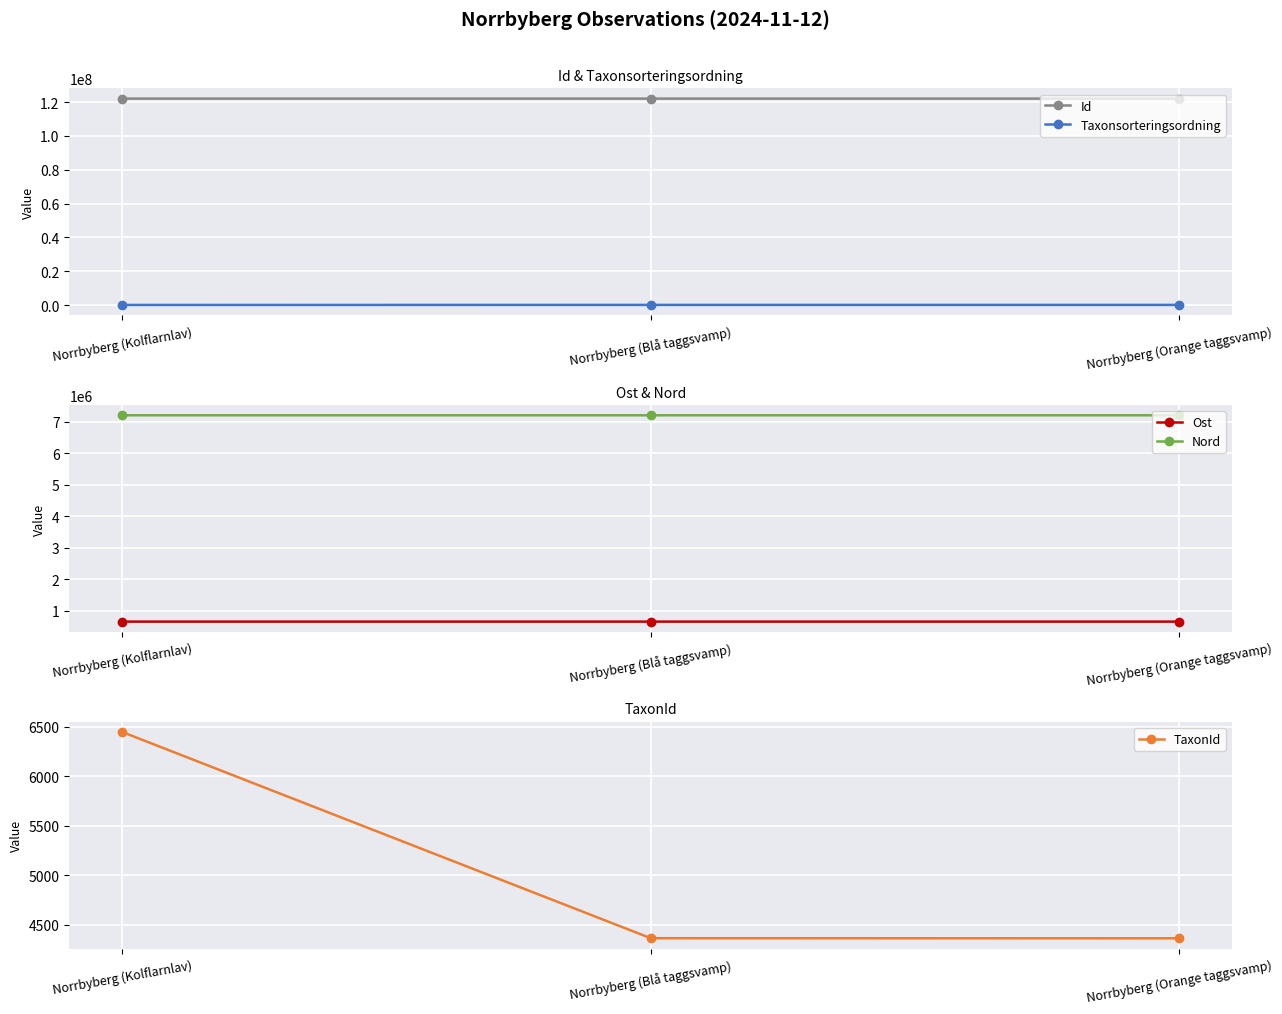

What is the minimum value shown in the chart?

4361